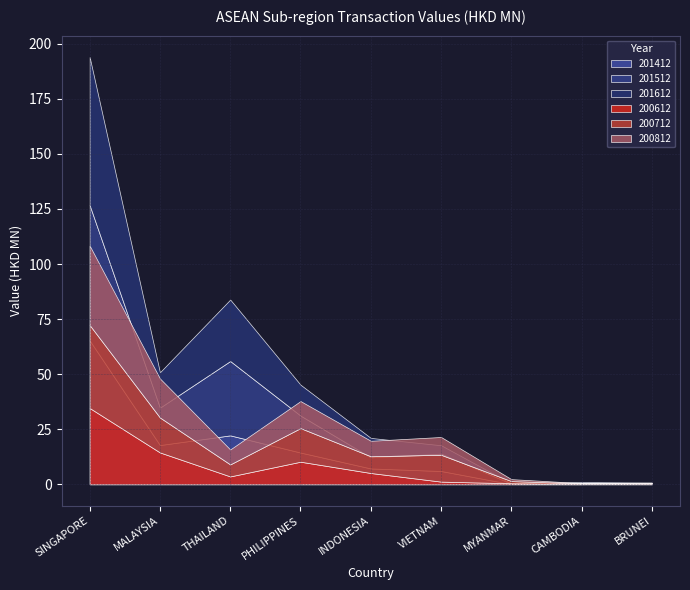

Is the value of 201412 at MALAYSIA greater than the value of 201612 at MALAYSIA?

Yes